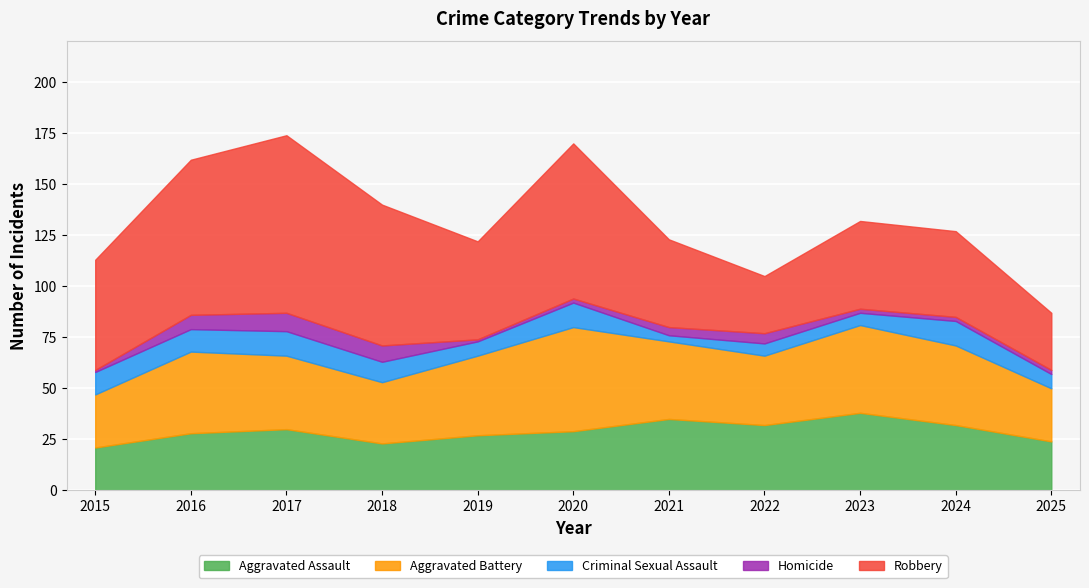

Reading right to left, what are all the values shown in this chart?

Aggravated Assault: 2025=24	2024=32	2023=38	2022=32	2021=35	2020=29	2019=27	2018=23	2017=30	2016=28	2015=21
Aggravated Battery: 2025=26	2024=39	2023=43	2022=34	2021=38	2020=51	2019=39	2018=30	2017=36	2016=40	2015=26
Criminal Sexual Assault: 2025=7	2024=12	2023=6	2022=6	2021=3	2020=12	2019=7	2018=10	2017=12	2016=11	2015=11
Homicide: 2025=2	2024=2	2023=2	2022=5	2021=4	2020=2	2019=1	2018=8	2017=9	2016=7	2015=1
Robbery: 2025=28	2024=42	2023=43	2022=28	2021=43	2020=76	2019=48	2018=69	2017=87	2016=76	2015=54